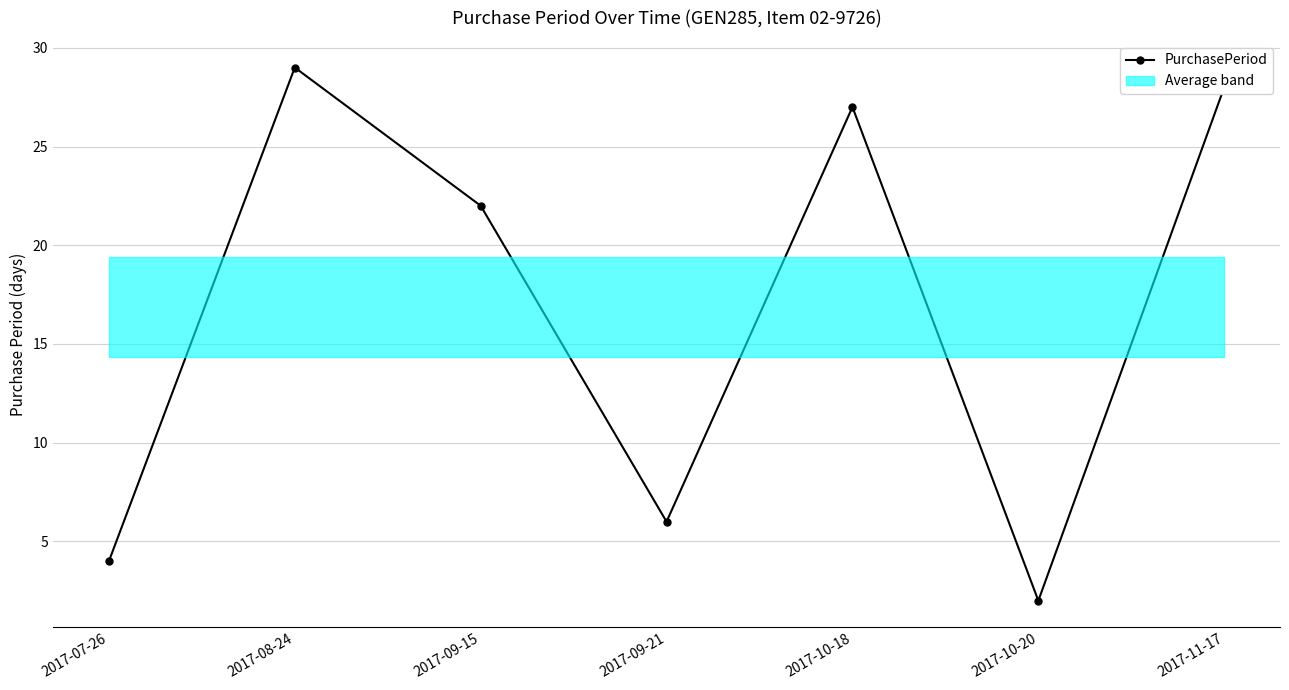

List the labels in order of value, largest first.

2017-08-24, 2017-11-17, 2017-10-18, 2017-09-15, 2017-09-21, 2017-07-26, 2017-10-20